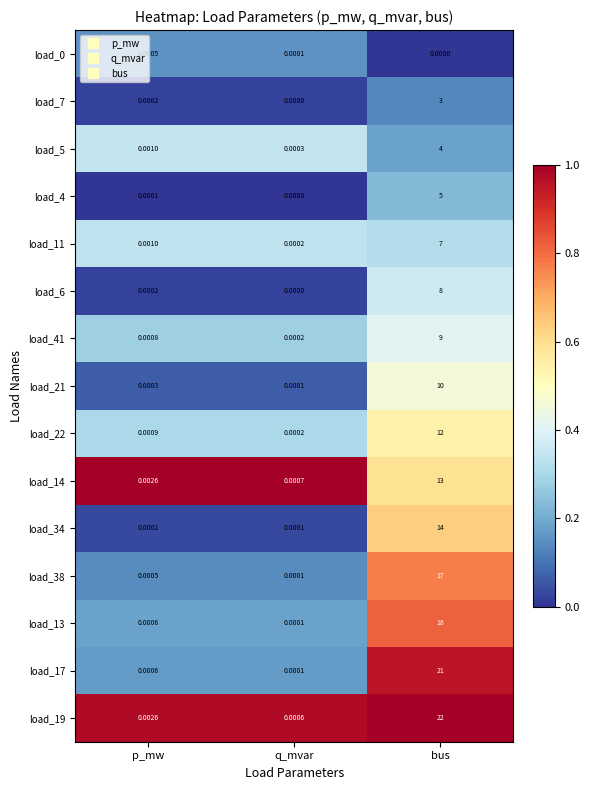

What is the maximum value shown in the chart?

22.0